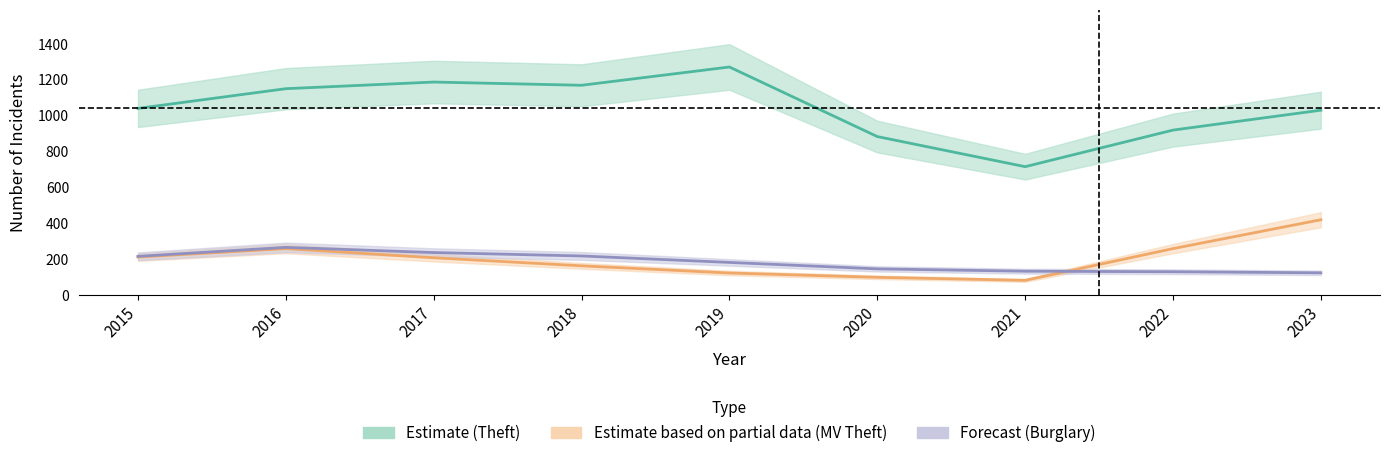

At which label does Motor Vehicle Theft first exceed 208?

2015